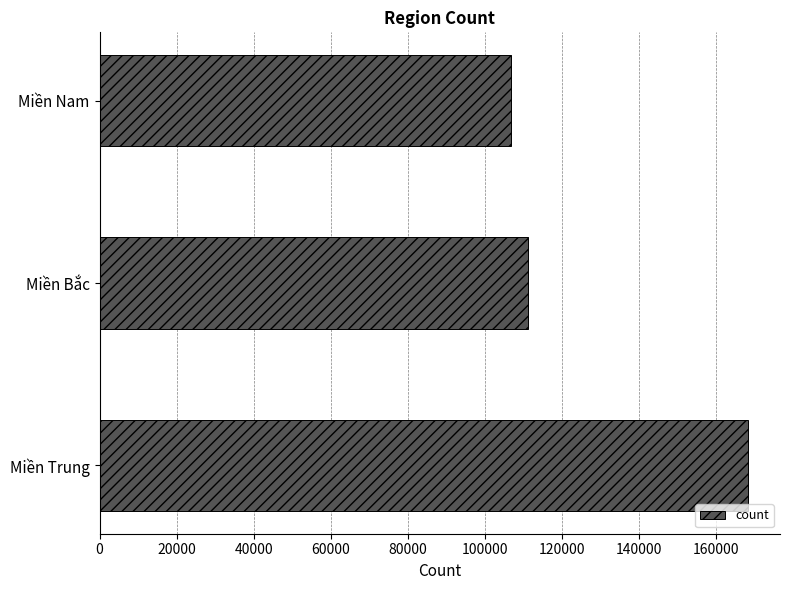

What is the greatest value displayed?

168148